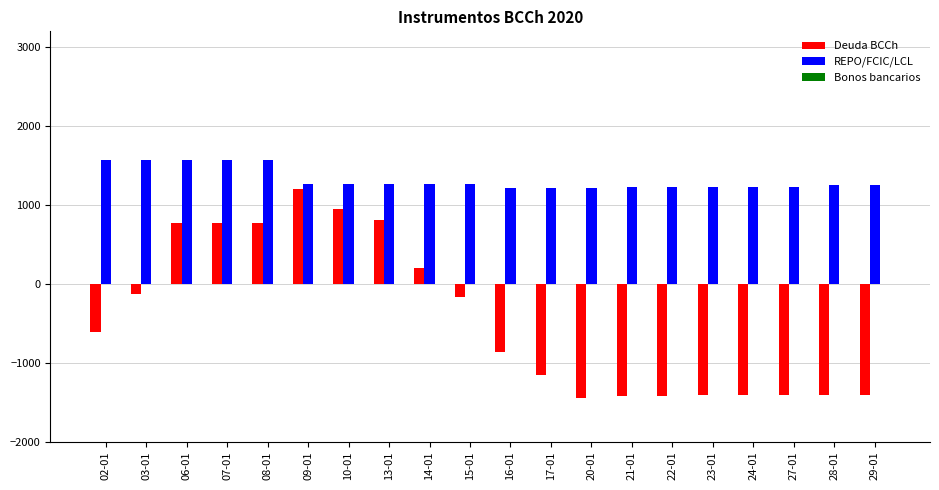

What is the average value of the Deuda BCCh series?

-441